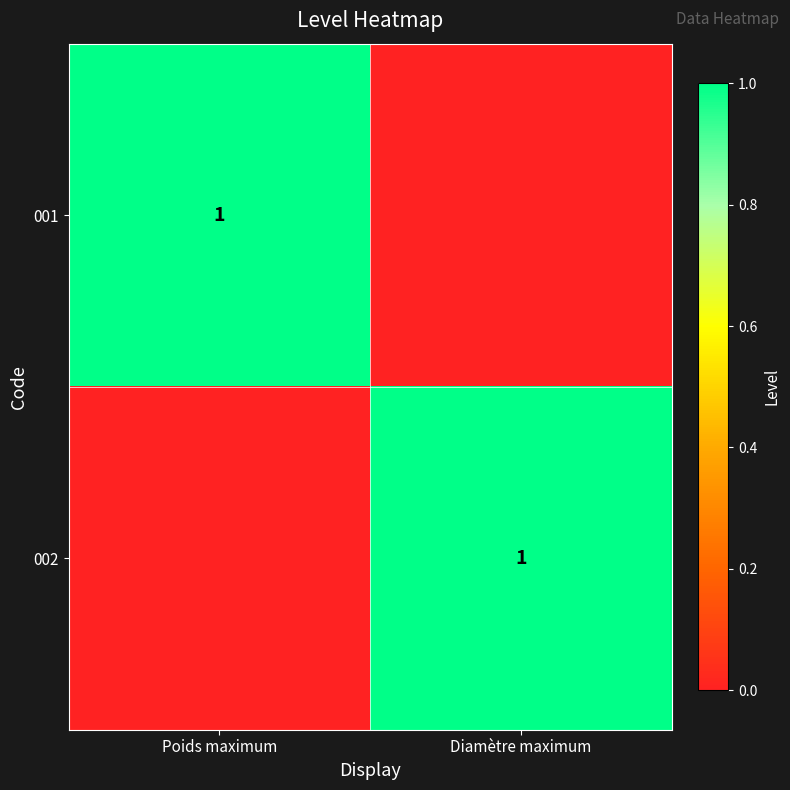

The 001 series shows 2 at Poids maximum. True or false?

False